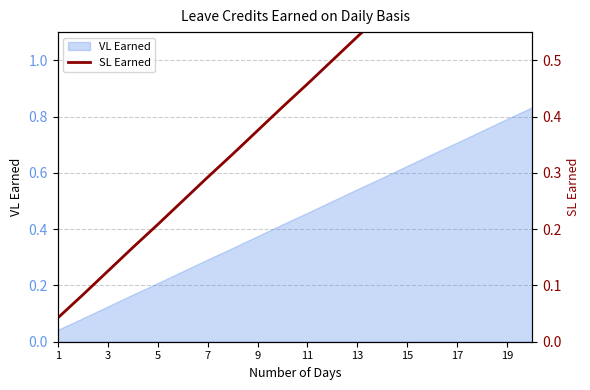

What is the value of the 11th point from the left?

0.5